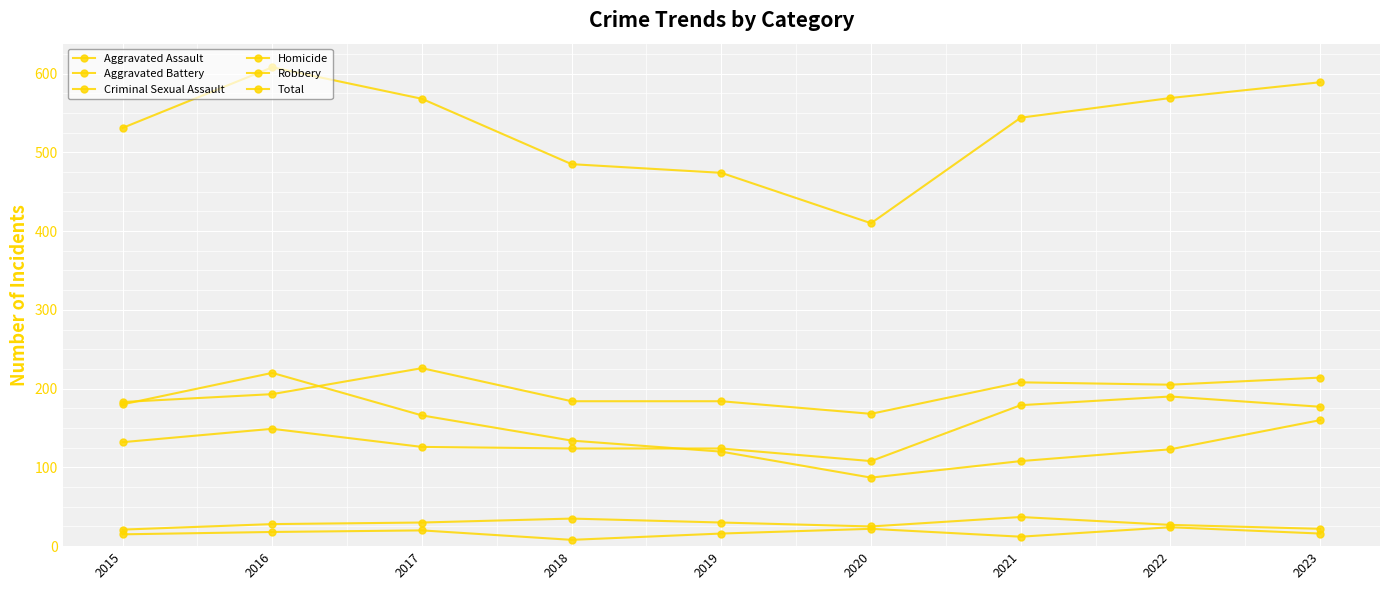

How many values in the Total series are below 544?

4